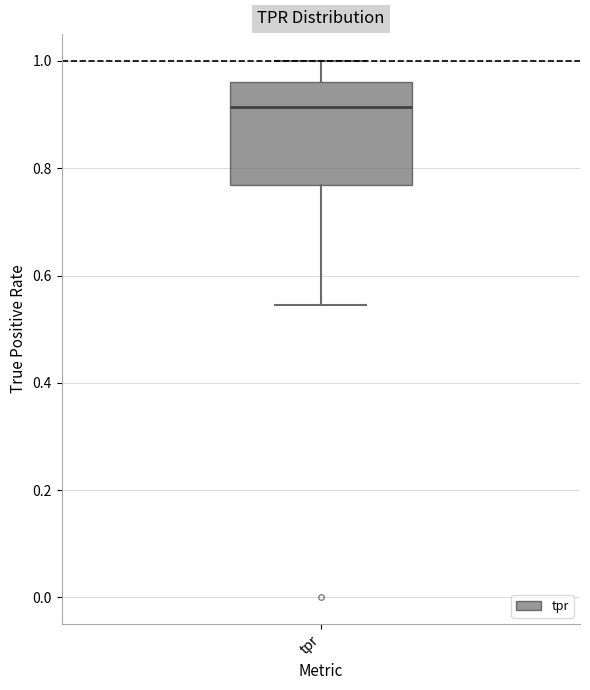

Transcribe this box plot: give where the median line is, the range the box spans, and where the two whiskers end, as read against the y-axis. The values are not printed on the chart, so give them approximately, as read against the axis.

median 0.92, box 0.76 to 0.96, whiskers 0.54 to 1.00